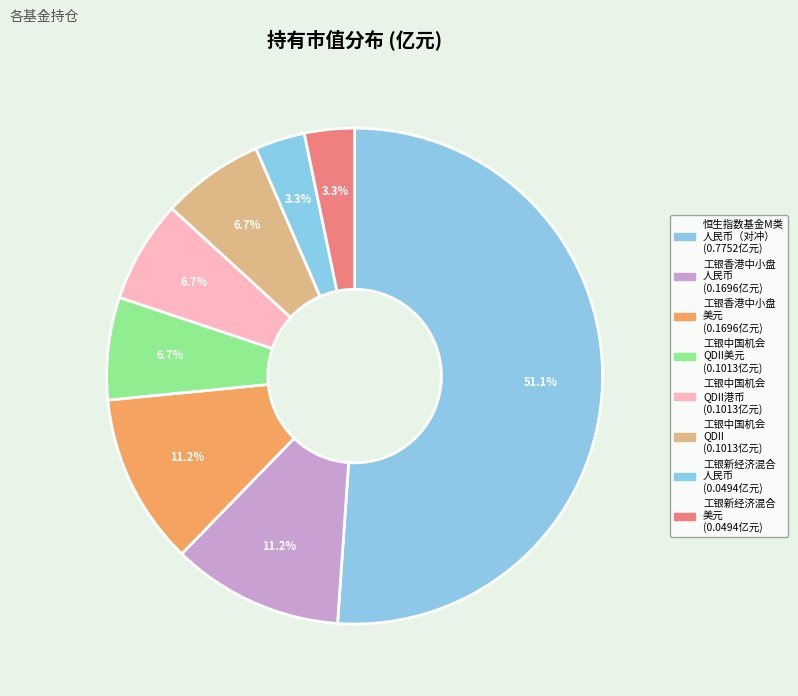

Is there a majority slice in this chart?

Yes